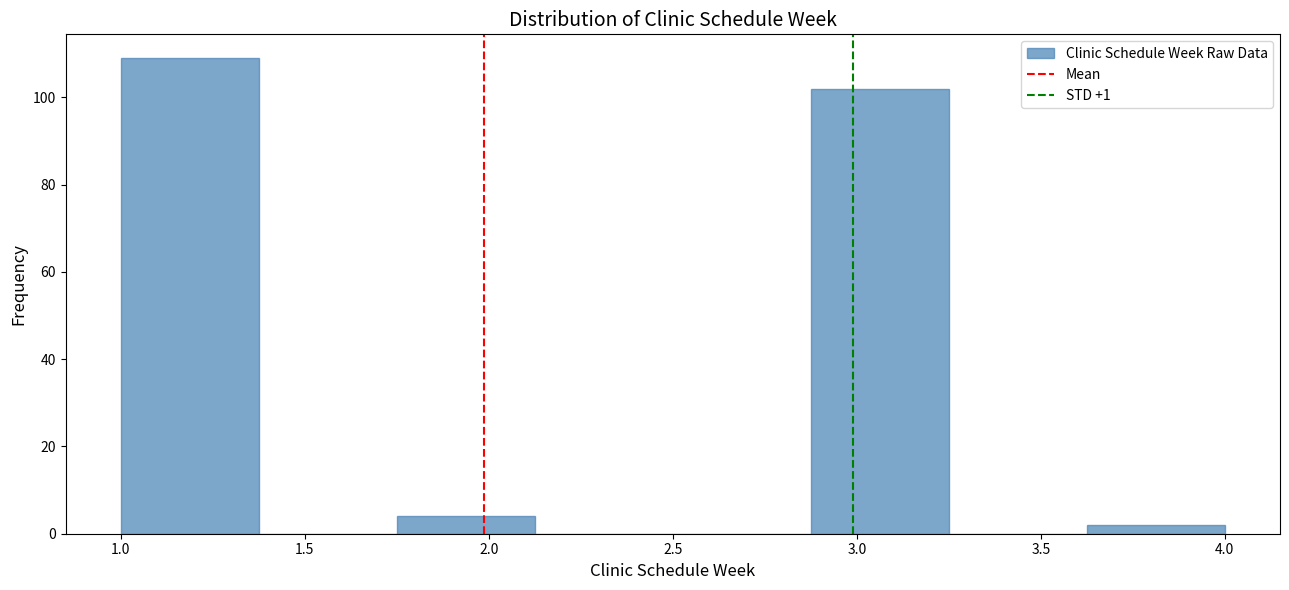

How tall is the bar that spans 1.750 to 2.125 on the x-axis? Neither the bar edges nor the heights are printed on the chart, so give them approximately, as read against the axes.

4